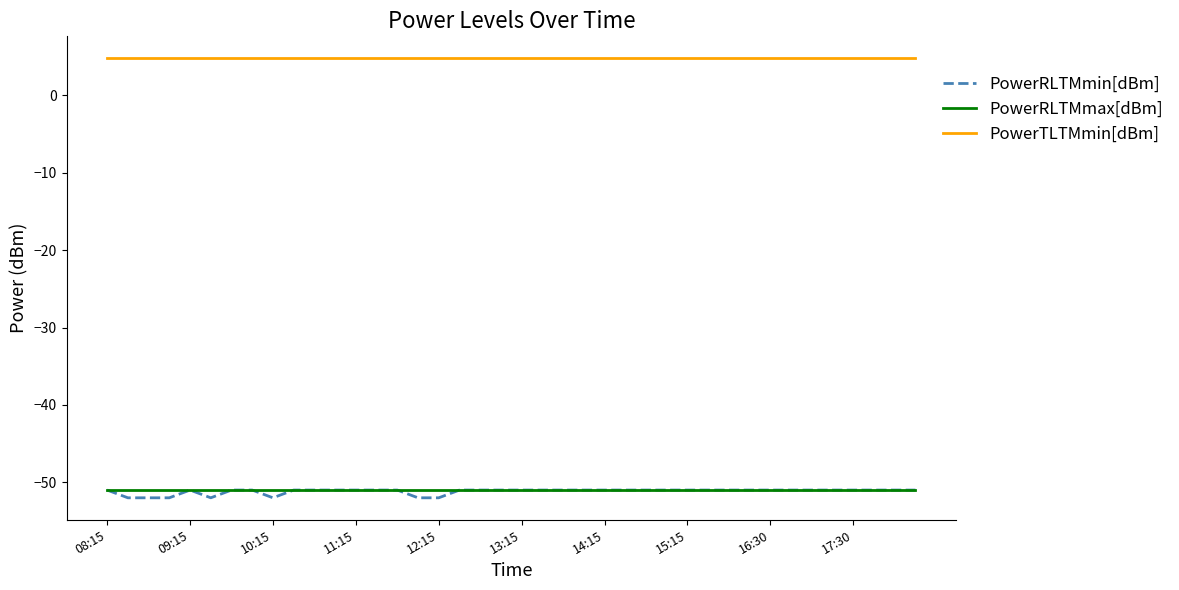

True or false: PowerRLTMmin[dBm] and PowerTLTMmin[dBm] cross at least once.

False